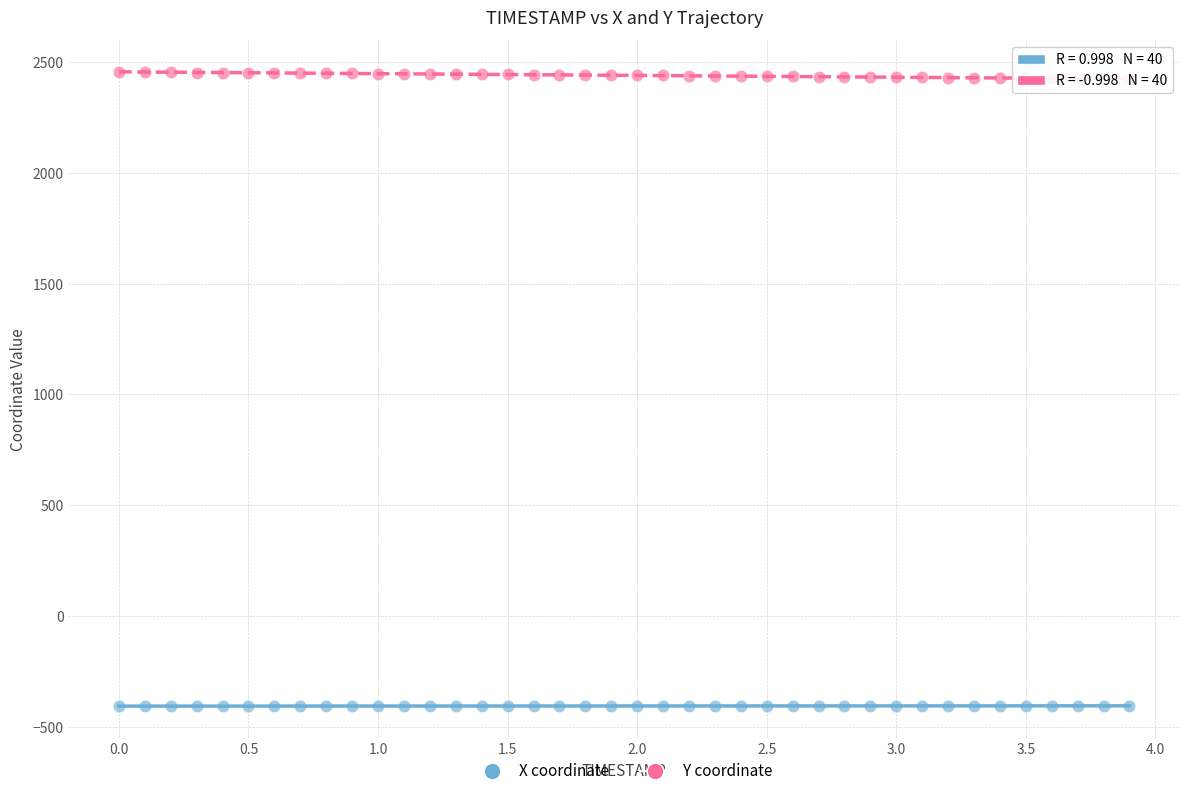

What is the X range (max minus min) for the scatter plot?

3.9